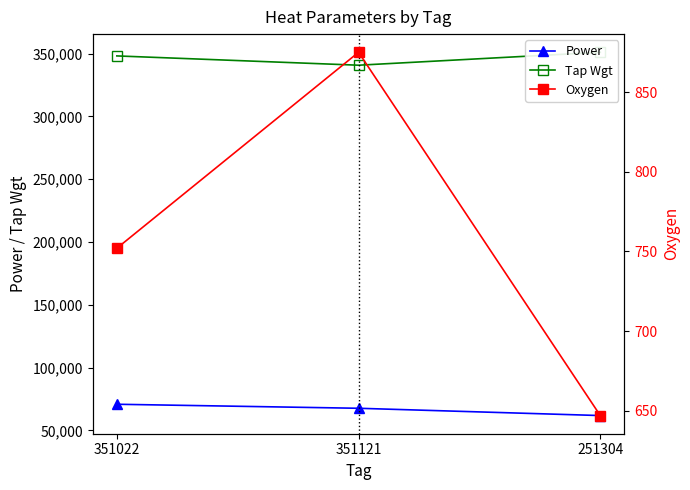

Which has a higher value, 251304 or 351022?

351022